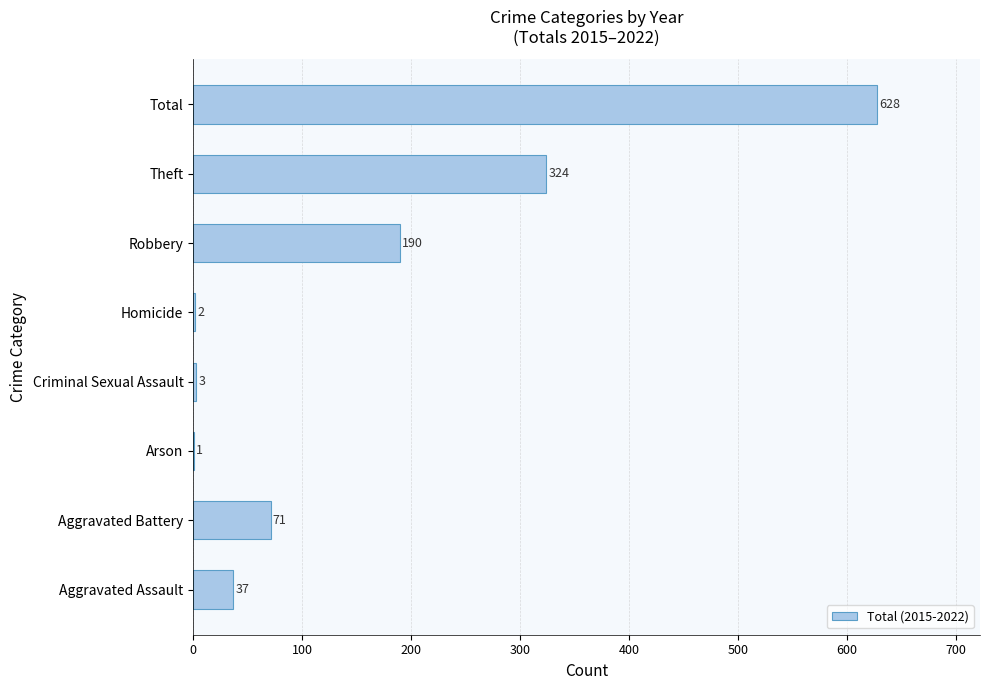

Are the bars grouped side by side (vs. stacked)?

No